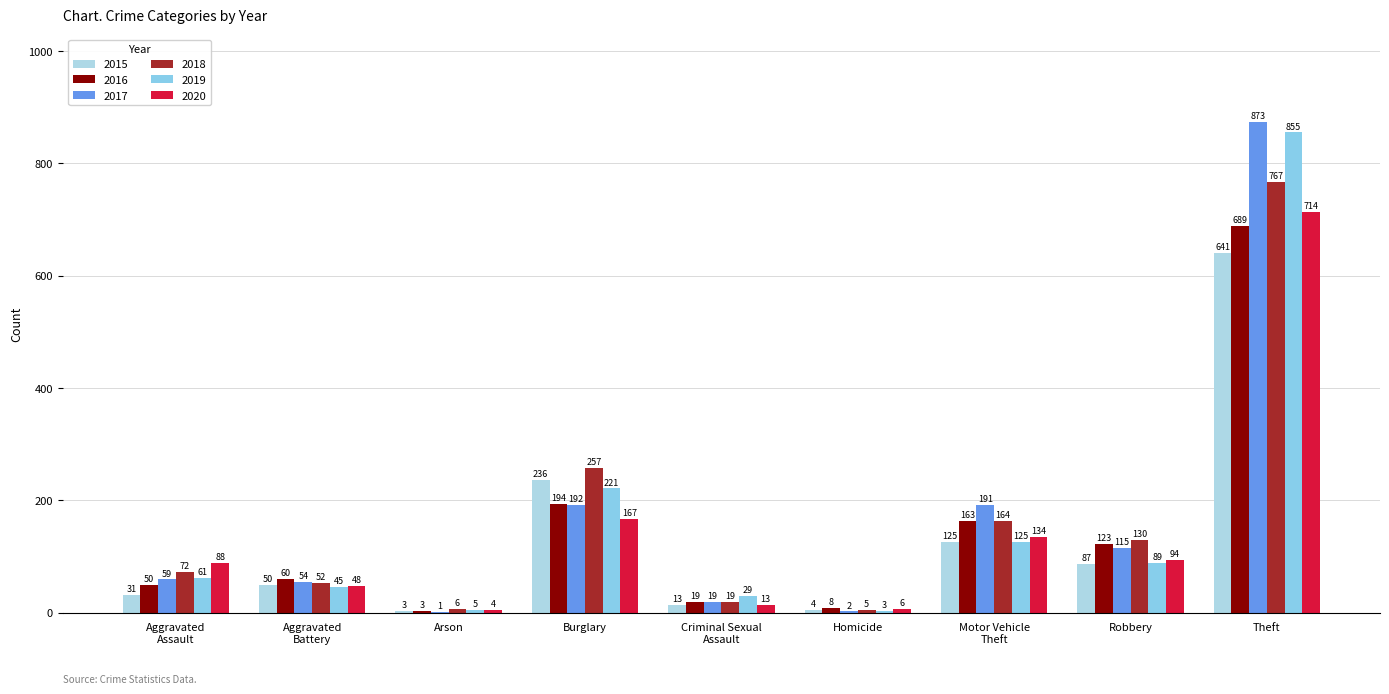

What are all the series names shown in the legend?

2015, 2016, 2017, 2018, 2019, 2020